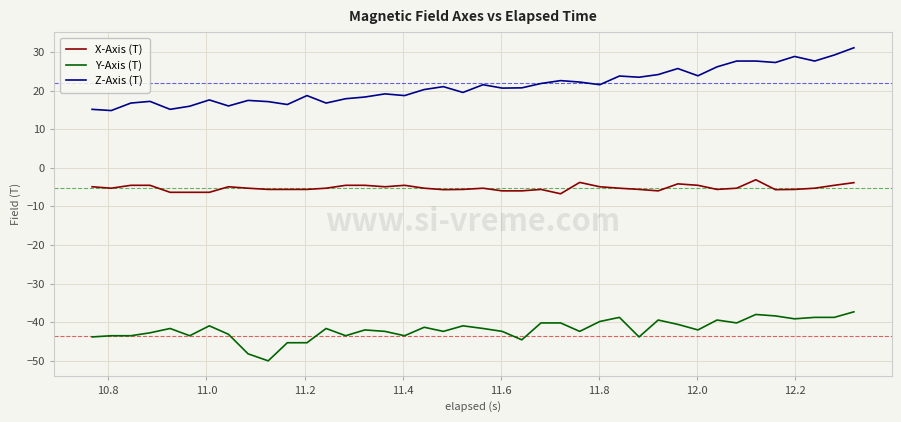

What is the lowest value of the Z-Axis (T) series?

14.8